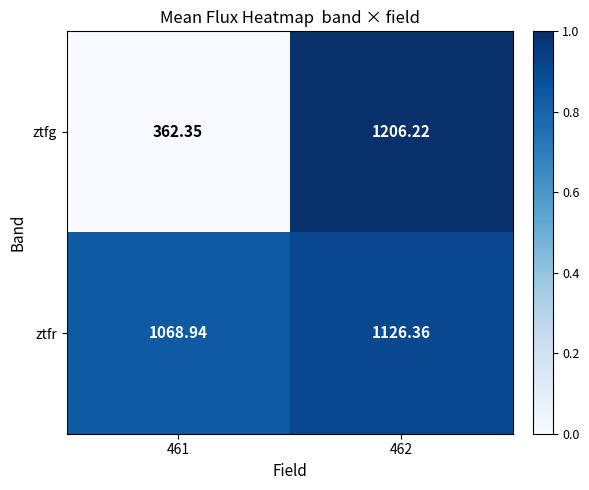

Which series has the largest total across all categories?

ztfr